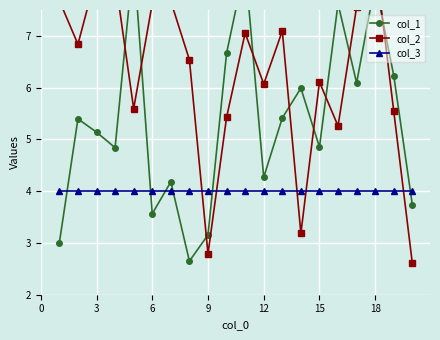

Read the col_3 value at 3.

4.0